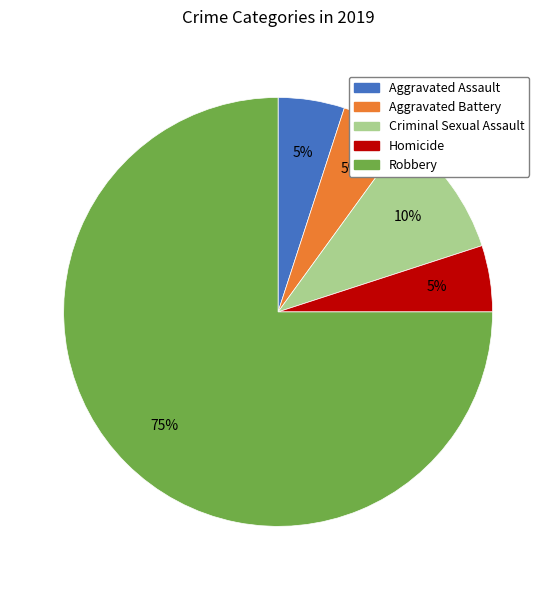

To the nearest percent, what is the difference between the Criminal Sexual Assault and Homicide slice percentages?

5%